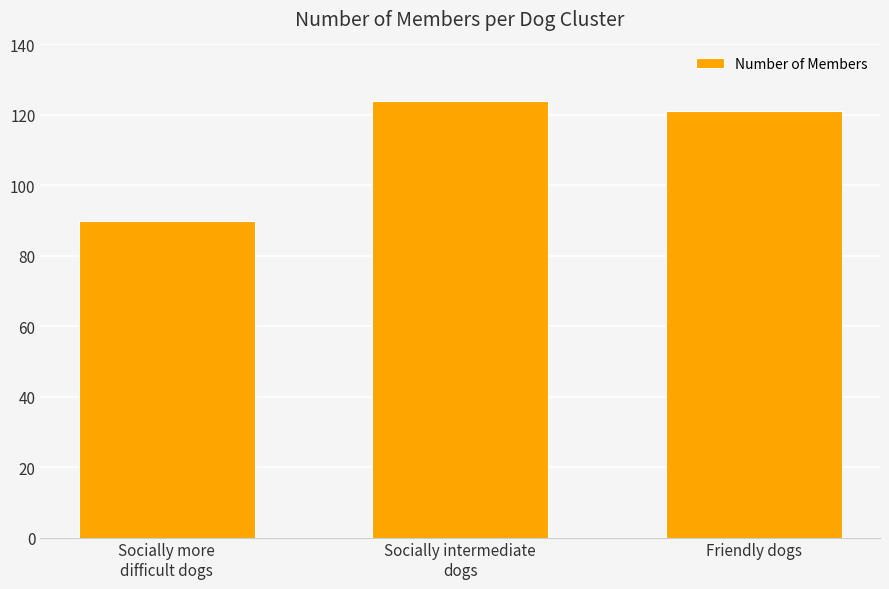

Reading right to left, transcribe all the data shown in this chart.

Friendly dogs=121	Socially intermediate
dogs=124	Socially more
difficult dogs=90